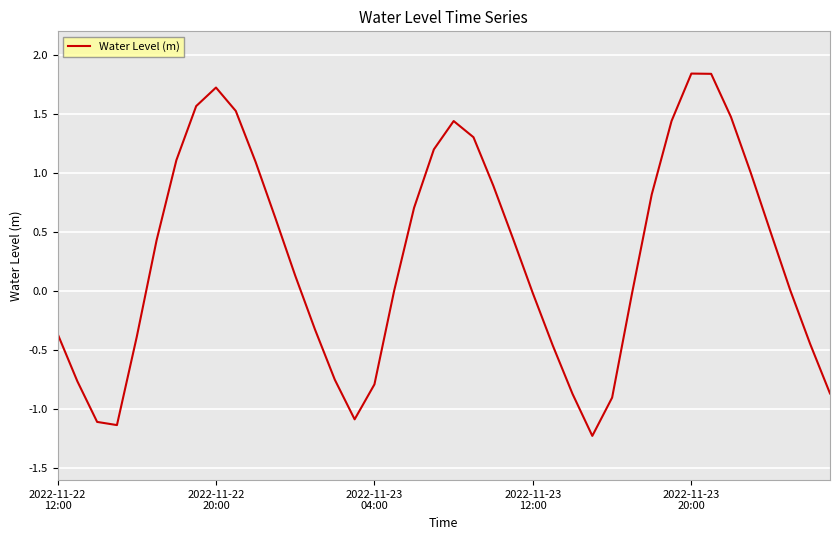

What is the smallest value displayed?

-1.2